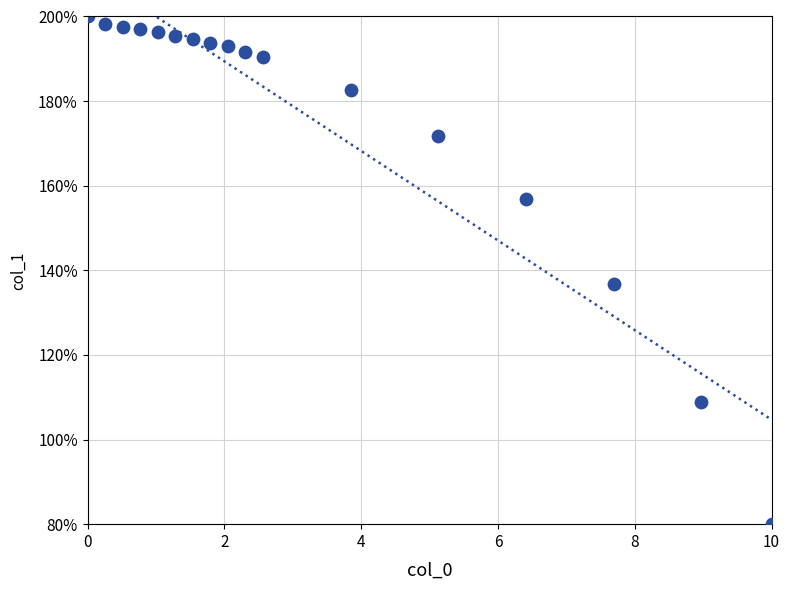

What Y value in the scatter plot is closest to 140?

136.7